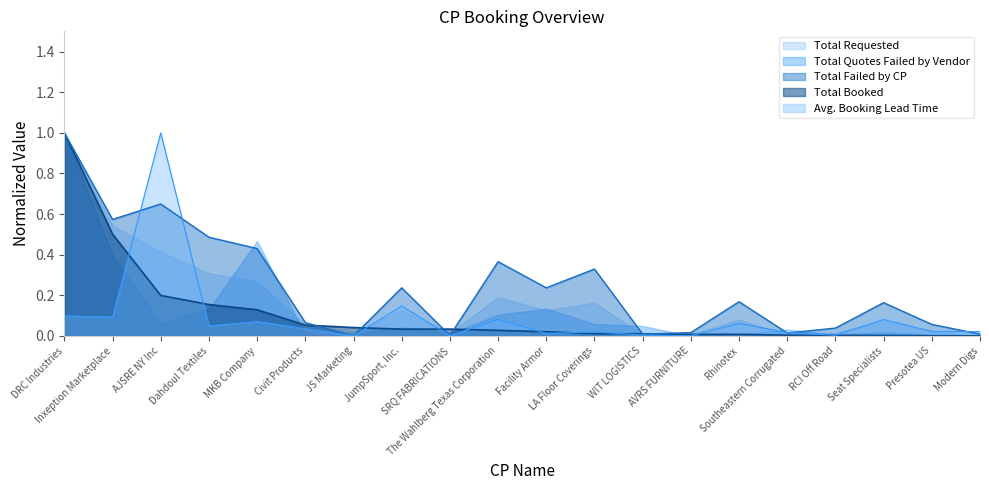

What is the greatest value displayed?

1.0